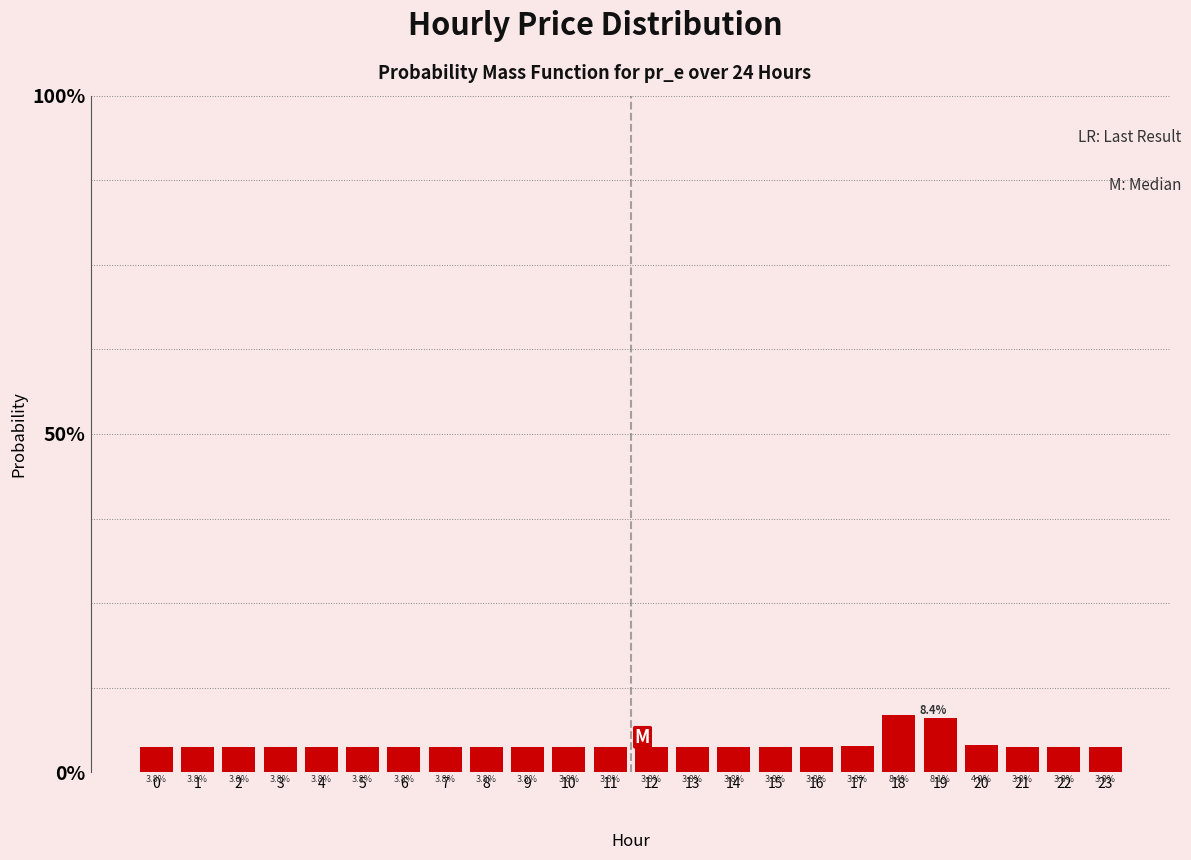

Reading left to right, what are all the values shown in this chart?

0=3.8	1=3.8	2=3.8	3=3.8	4=3.8	5=3.8	6=3.8	7=3.8	8=3.8	9=3.8	10=3.8	11=3.8	12=3.8	13=3.8	14=3.8	15=3.8	16=3.8	17=3.8	18=8.4	19=8.1	20=4.0	21=3.8	22=3.8	23=3.8